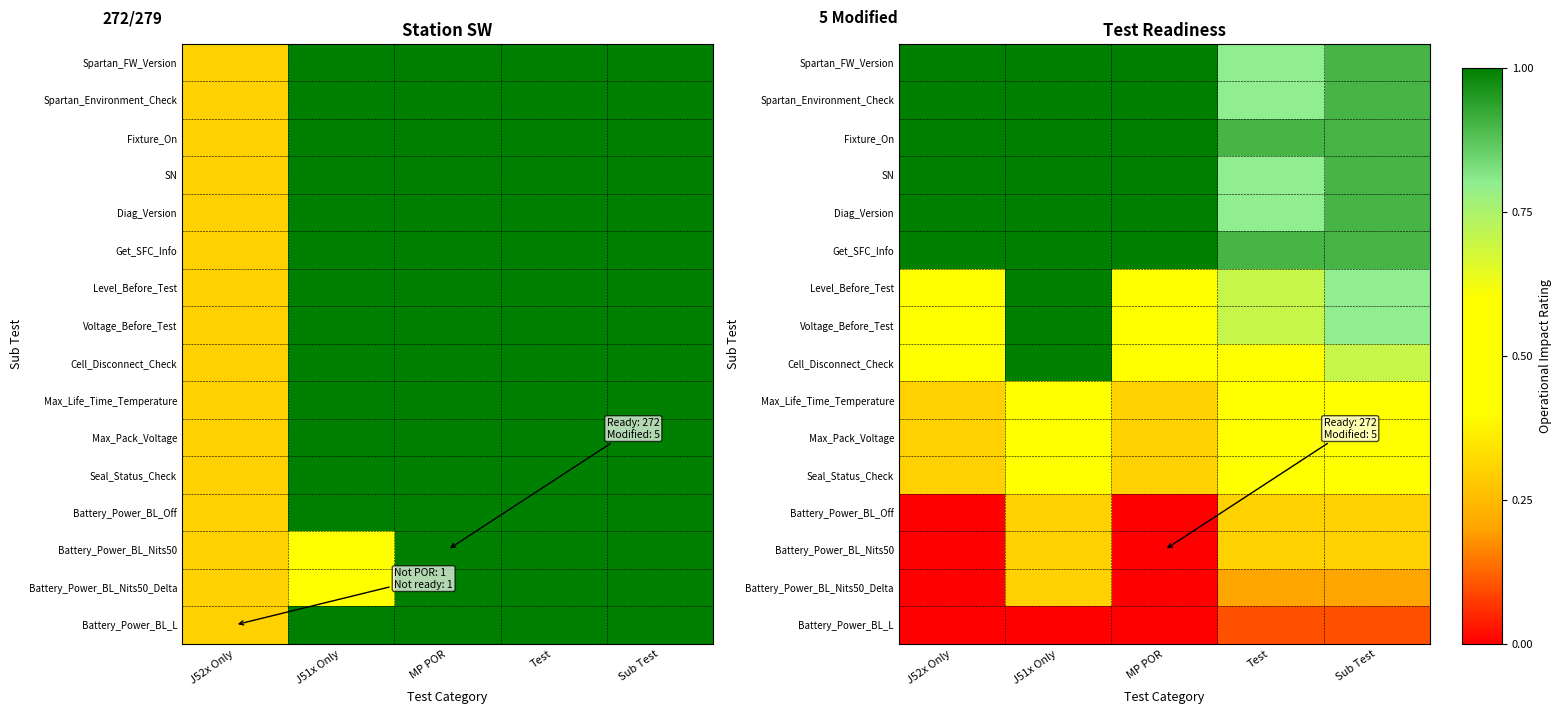

Which has a higher value, MP POR or J52x Only?

MP POR